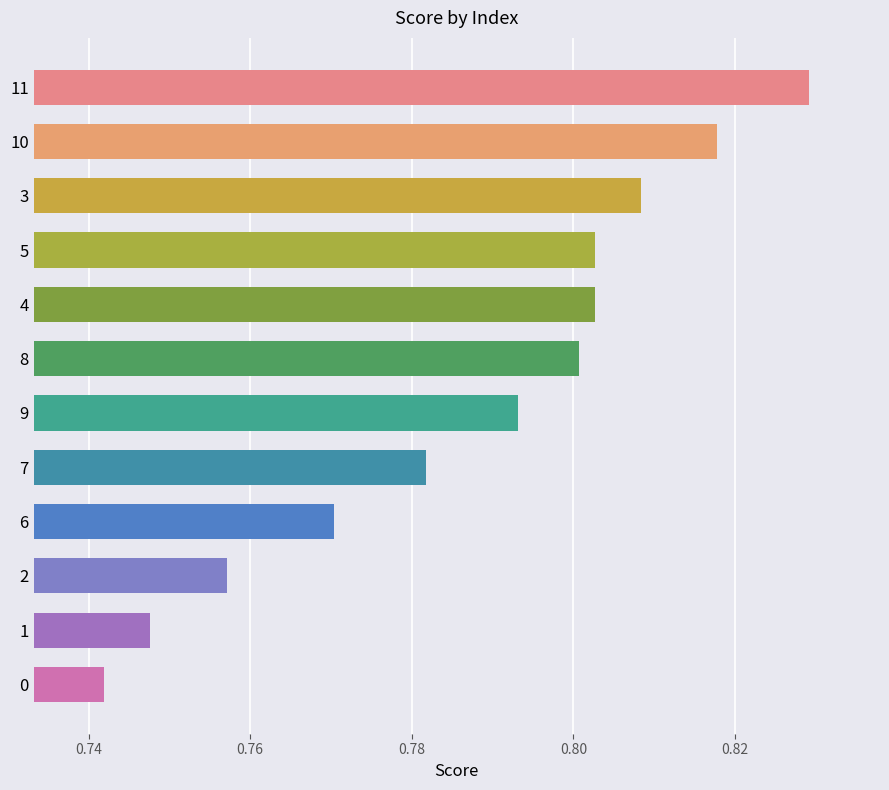

The chart shows a value of 0.4 at 6. True or false?

False